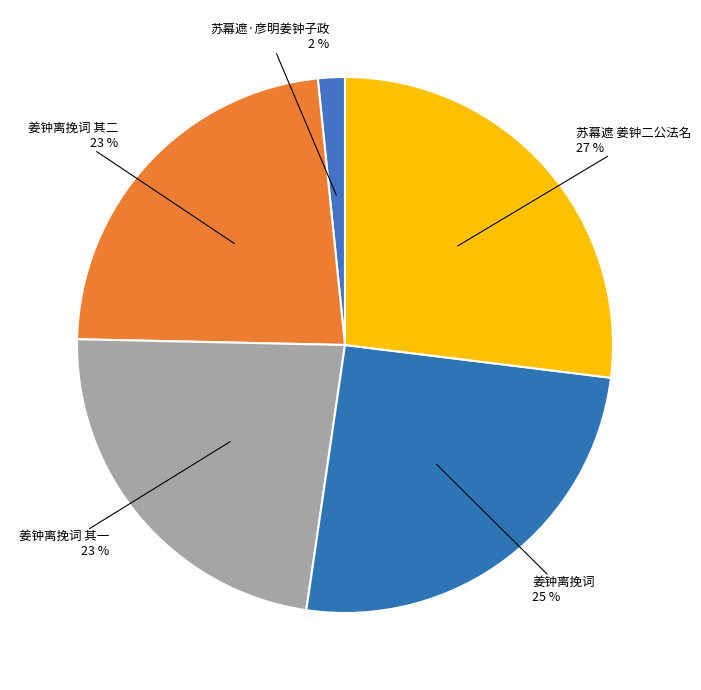

Between 姜钟离挽词 and 姜钟离挽词 其一, which is larger?

姜钟离挽词